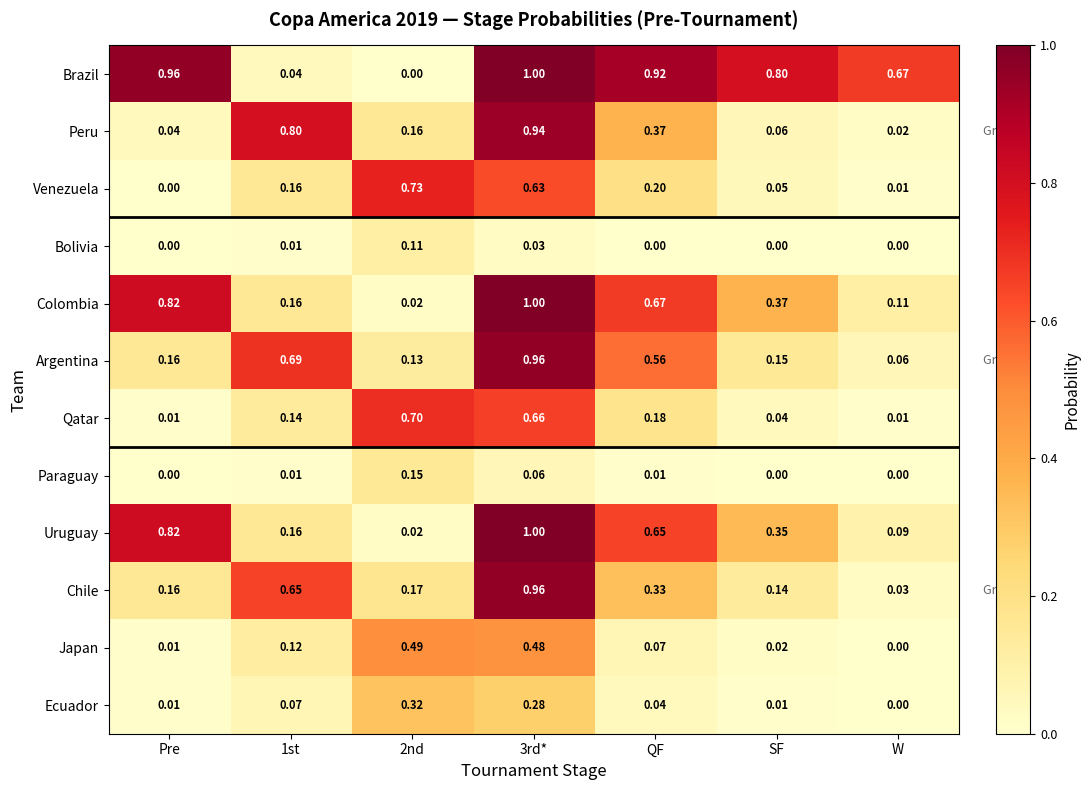

At how many categories does at least one series exceed 0?

7